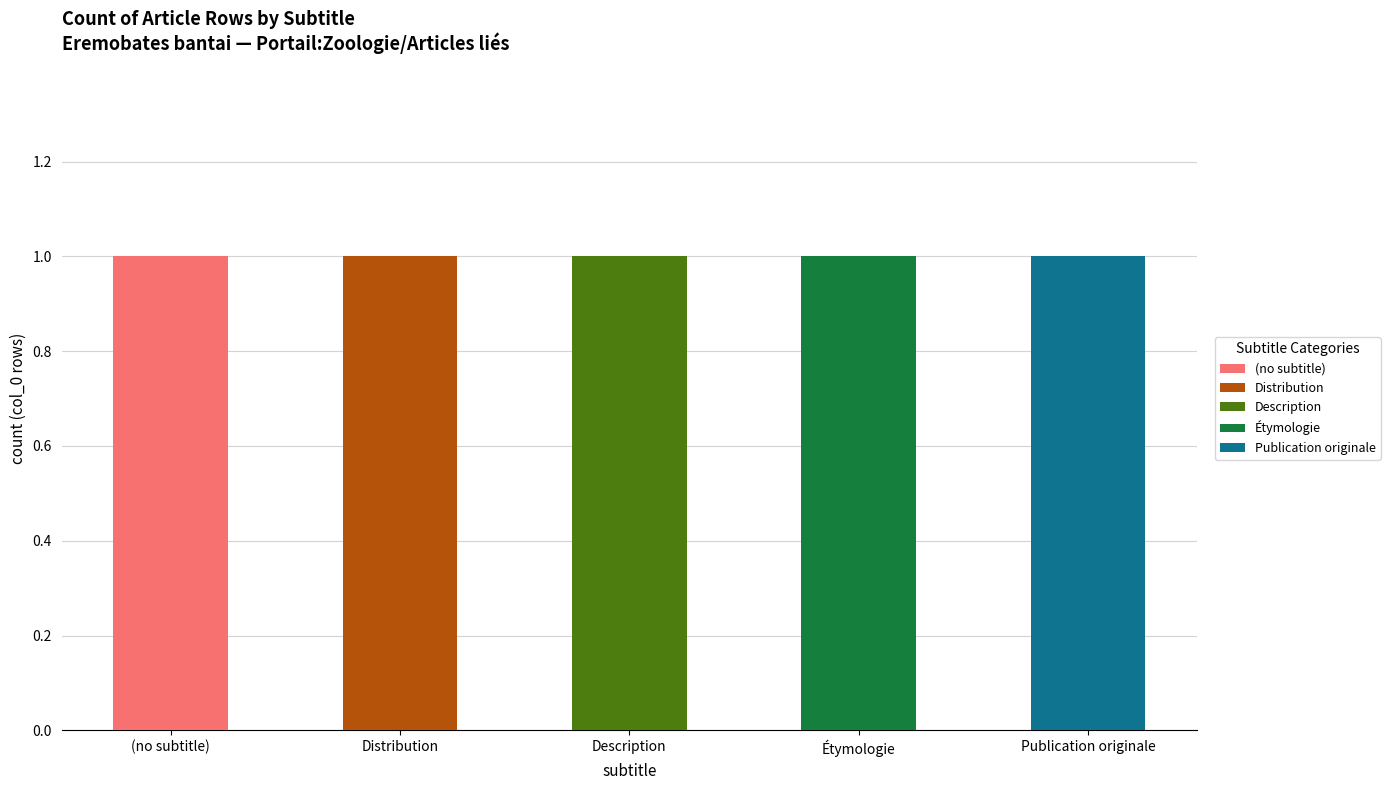

Between 3 and 0, which is larger?

3